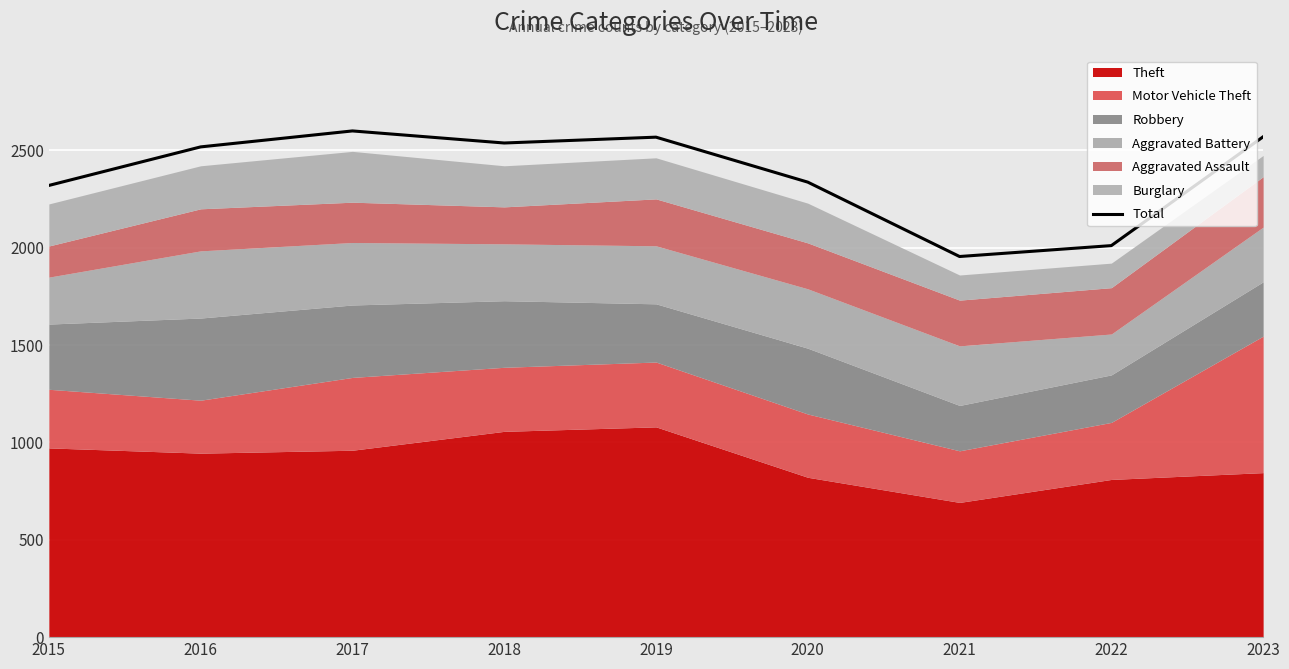

At which label does the data first exceed 2518?

2017